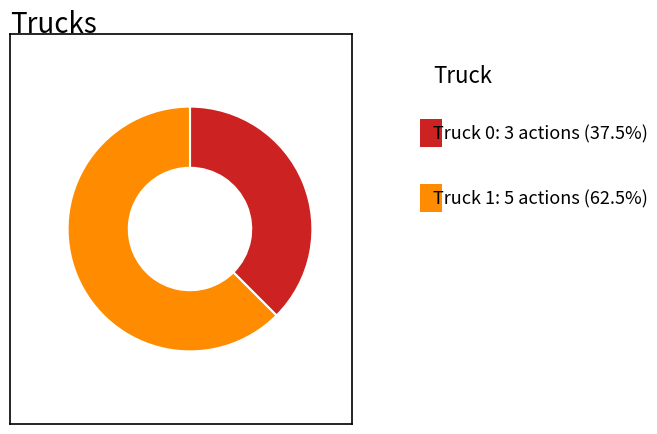

Does any single category account for the majority?

Yes